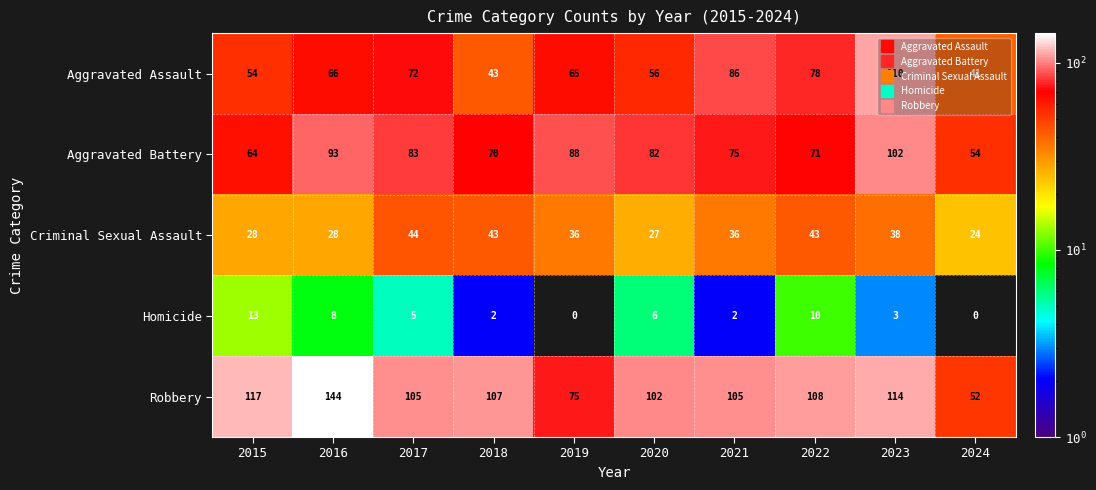

Which series has the largest range (max minus min)?

Robbery